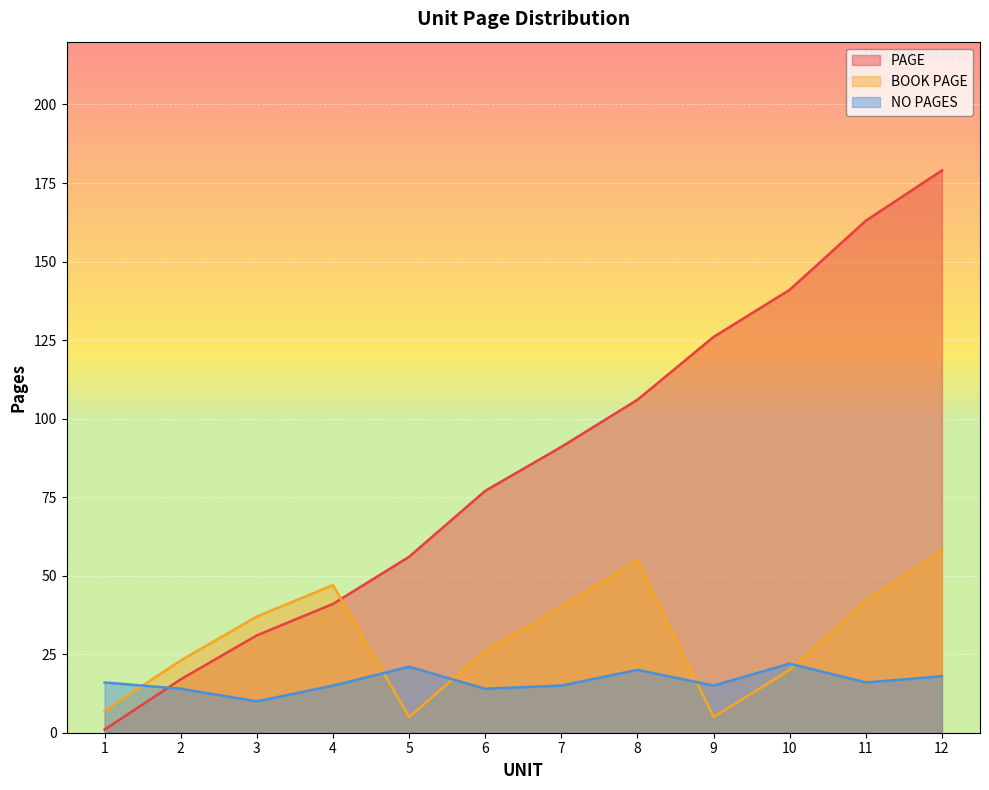

Reading right to left, list all the values displayed in this chart.

PAGE: 179	163	141	126	106	91	77	56	41	31	17	1
BOOK PAGE: 58	42	20	5	55	40	26	5	47	37	23	7
NO PAGES: 18	16	22	15	20	15	14	21	15	10	14	16